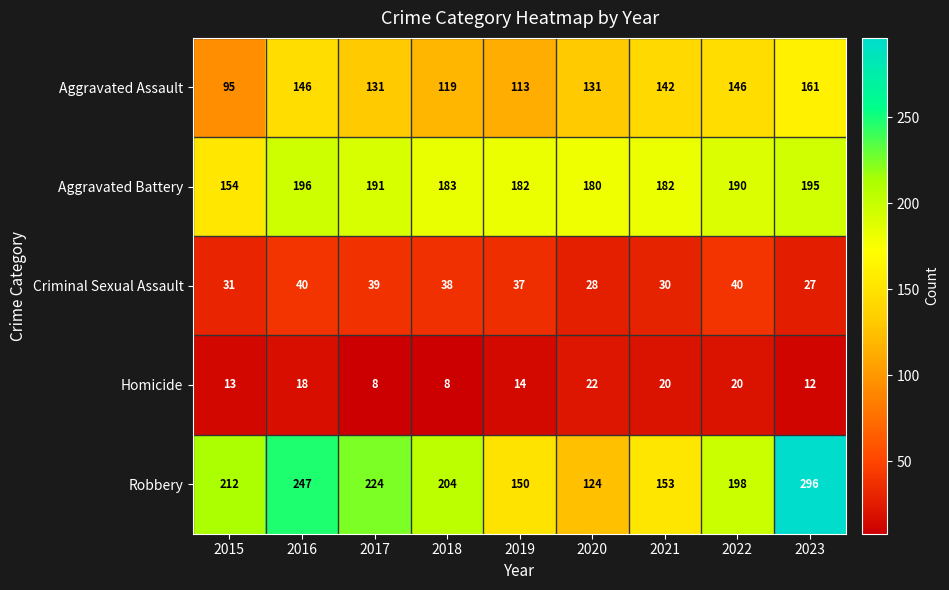

What is the sum of the Aggravated Assault values at 2023 and 2015?

256